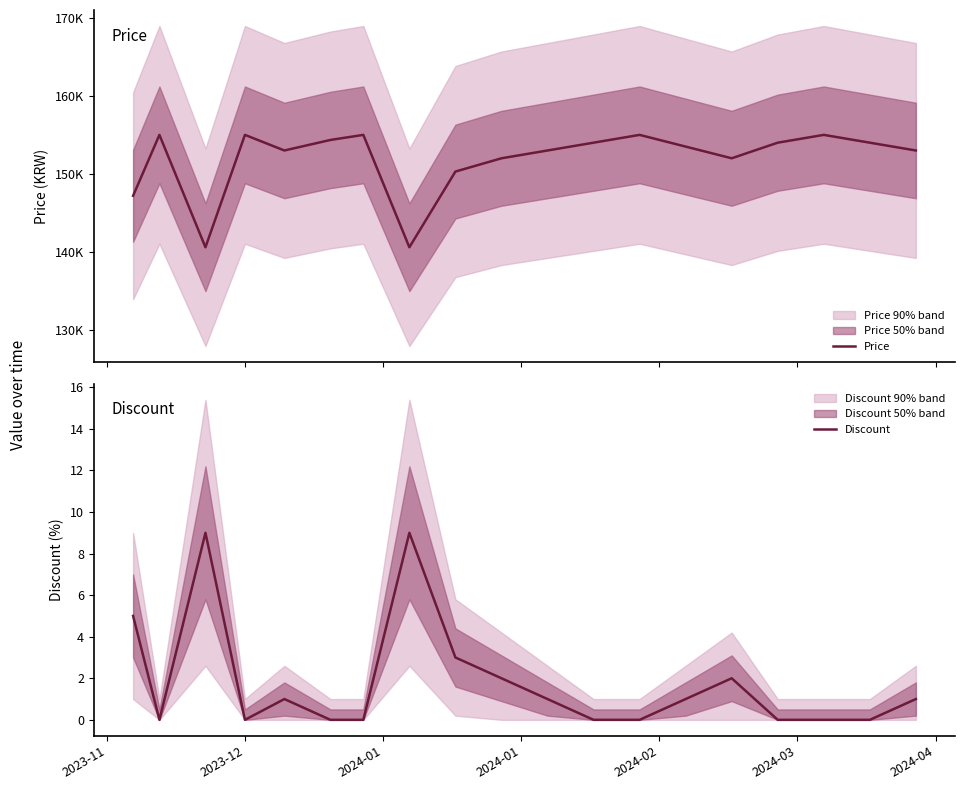

What is the highest value of the Discount series?

9